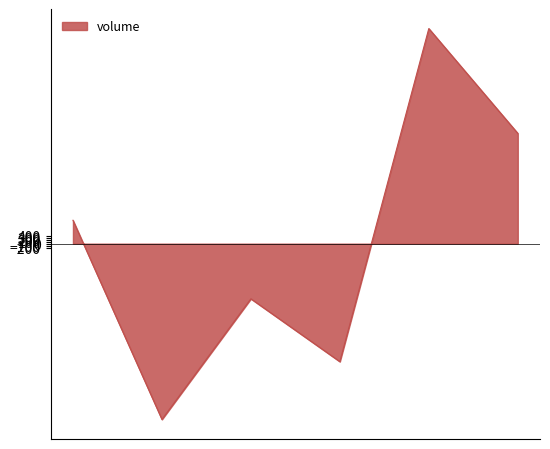

What is the difference between the second highest and minimum values?

14600.0